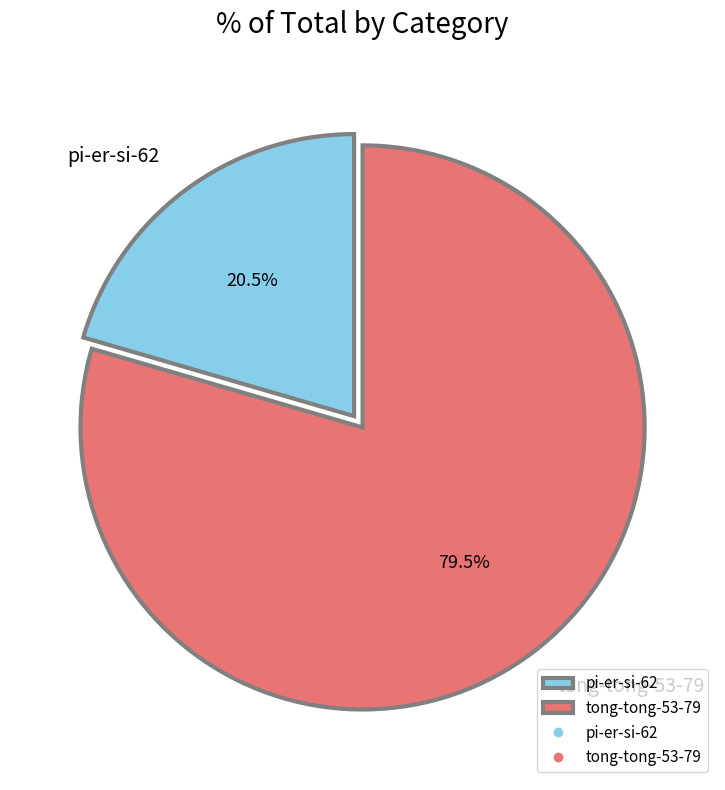

How many slices are in this pie chart?

2